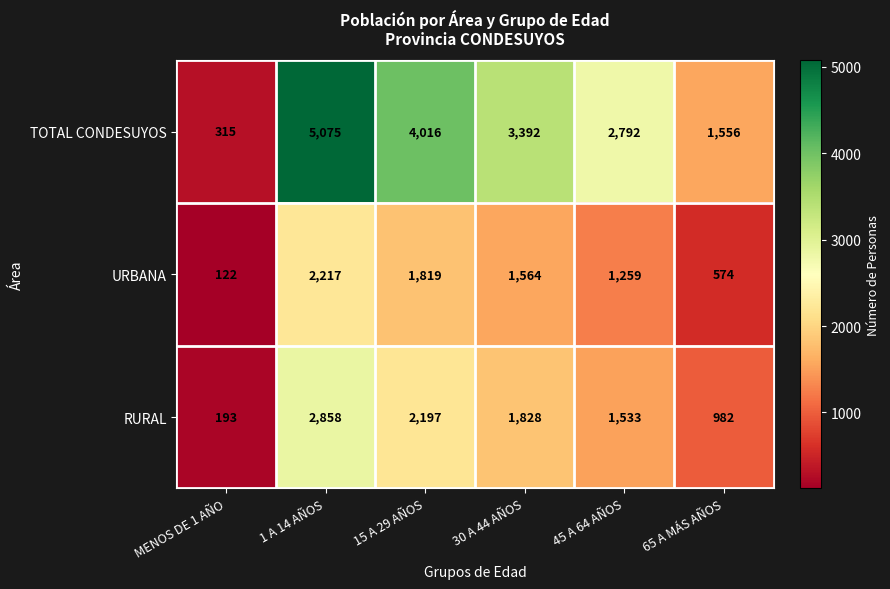

What is the total value across all series at 1 A 14 AÑOS?

10150